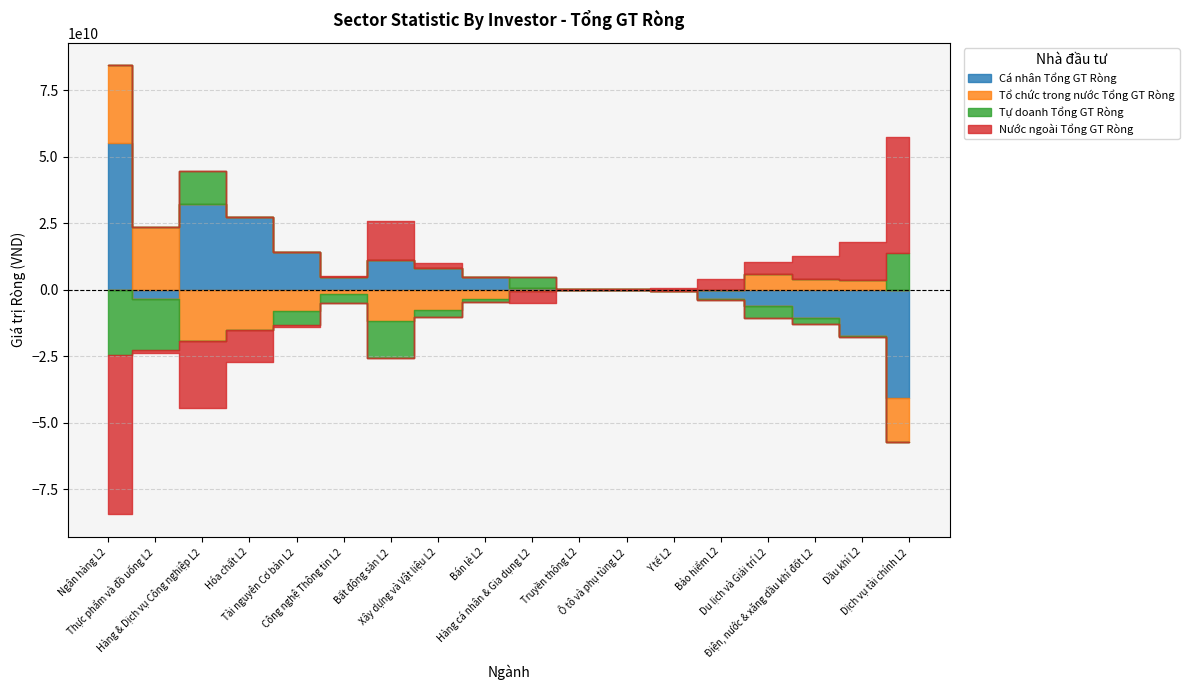

Rank the series by their maximum value, from lowest to highest.

Tự doanh Tổng GT Ròng, Tổ chức trong nước Tổng GT Ròng, Nước ngoài Tổng GT Ròng, Cá nhân Tổng GT Ròng